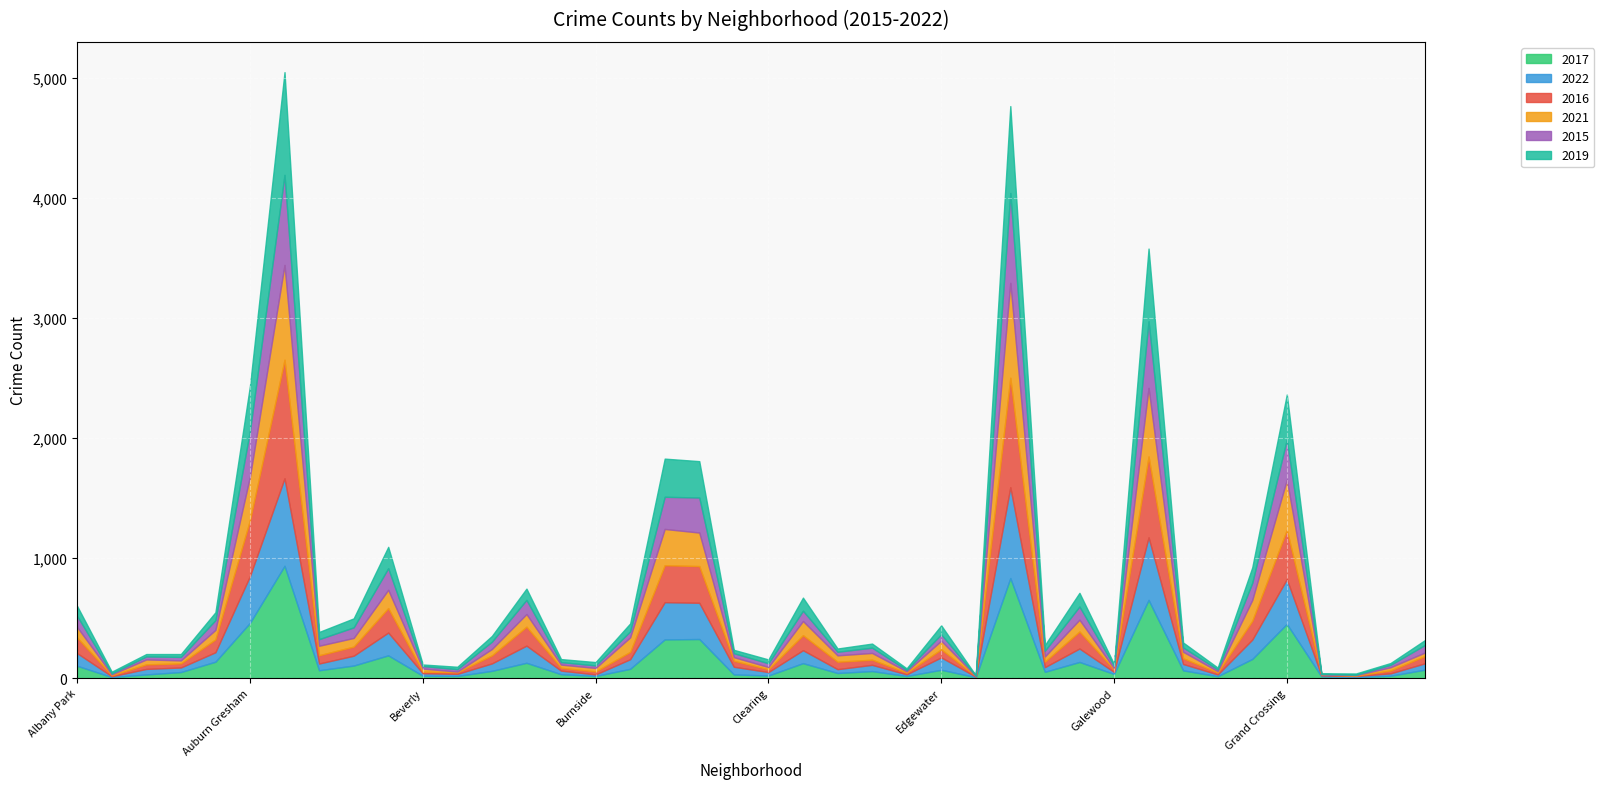

Where does the 2016 series first go above 61?

Albany Park